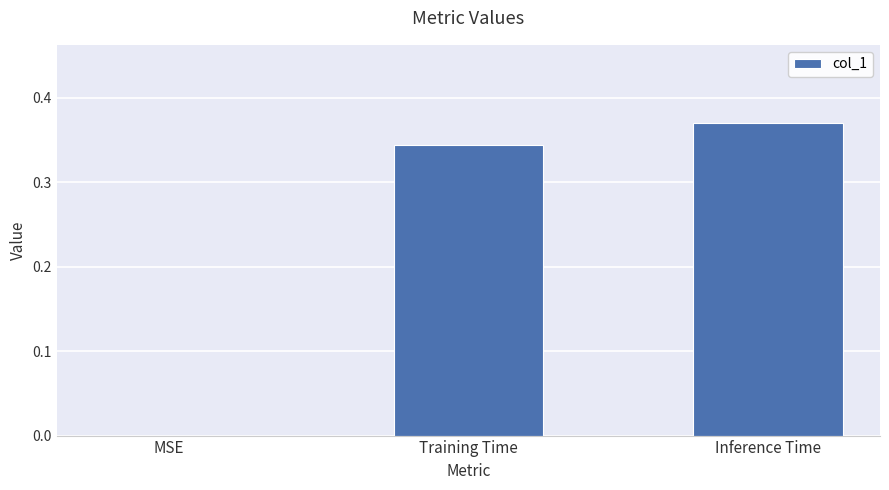

Are the bars horizontal?

No